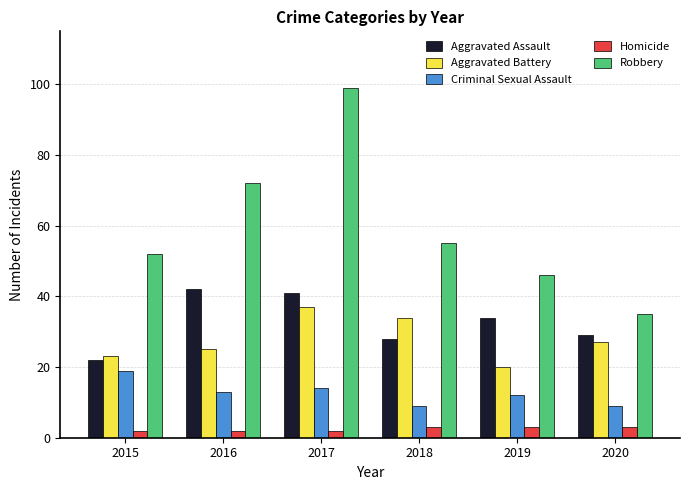

Is it true that Robbery equals 52 at 2015?

True